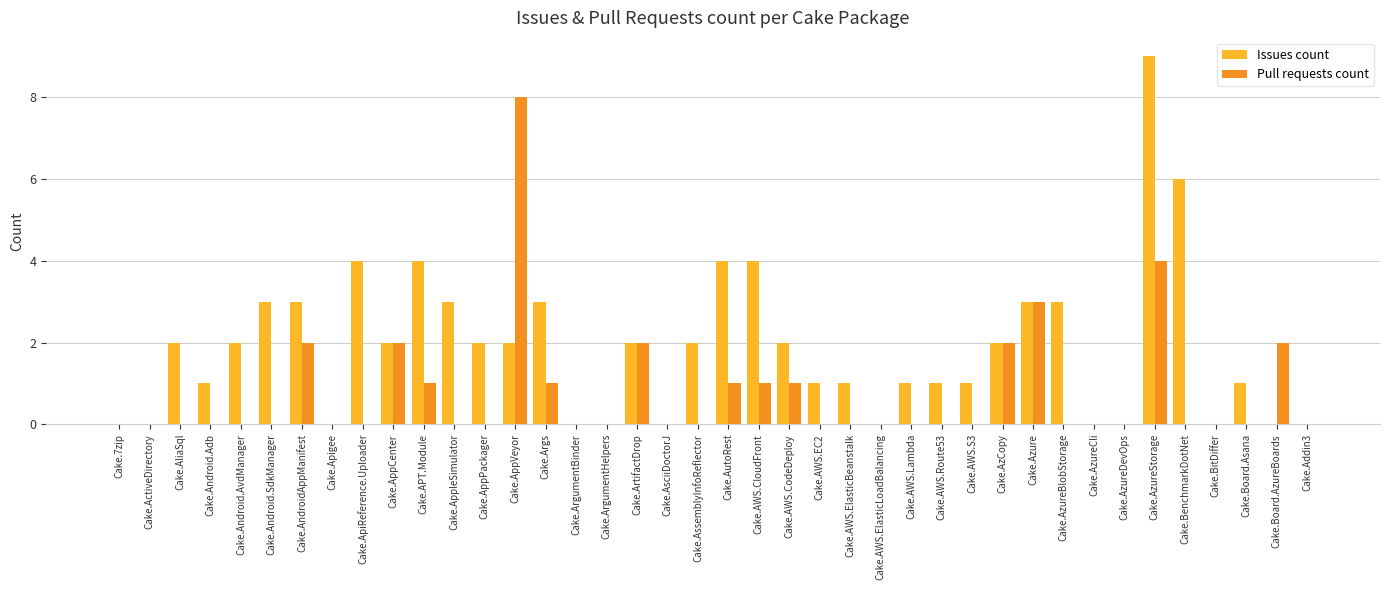

Is it true that Pull requests count equals 5 at Cake.Azure?

False